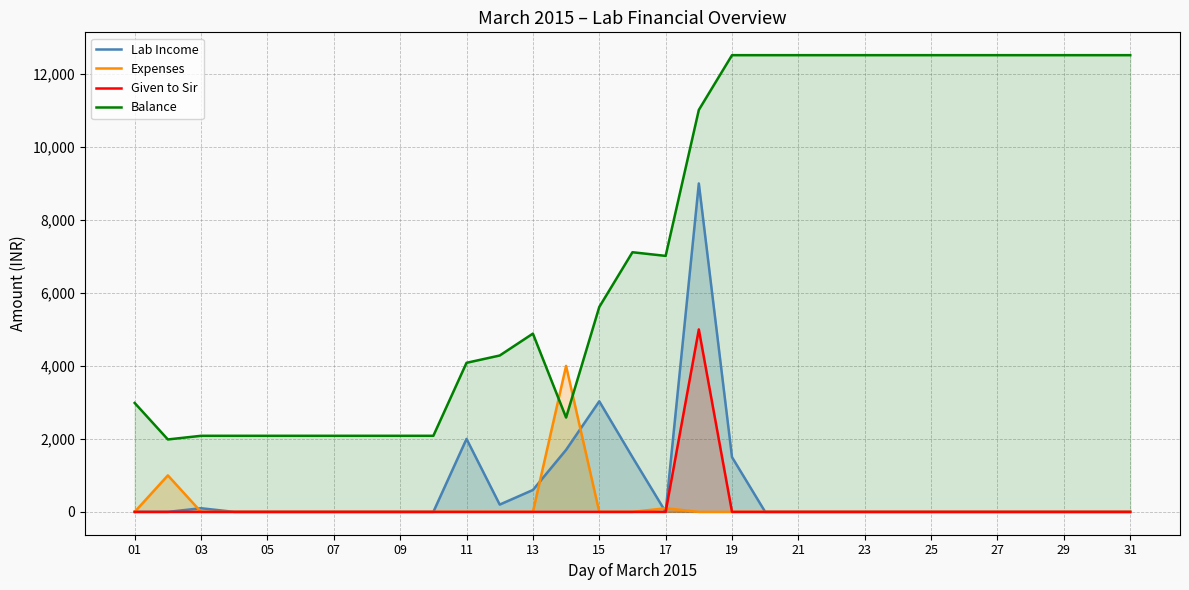

What is the maximum value shown in the chart?

12515